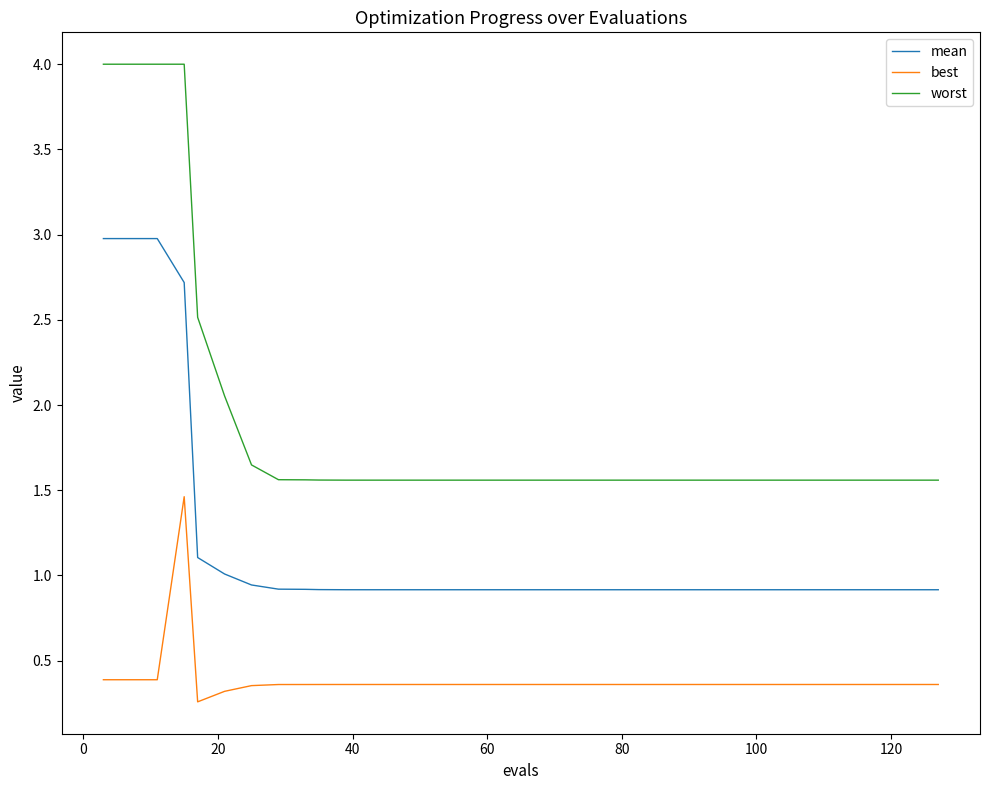

How many best values are between 0 and 1?

39